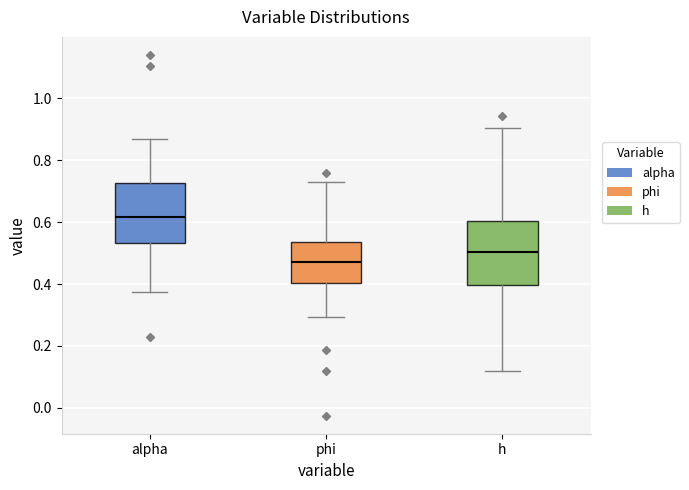

Where is the upper edge of the box for alpha on the y-axis? The values are not printed on the chart, so give them approximately, as read against the axis.

0.72